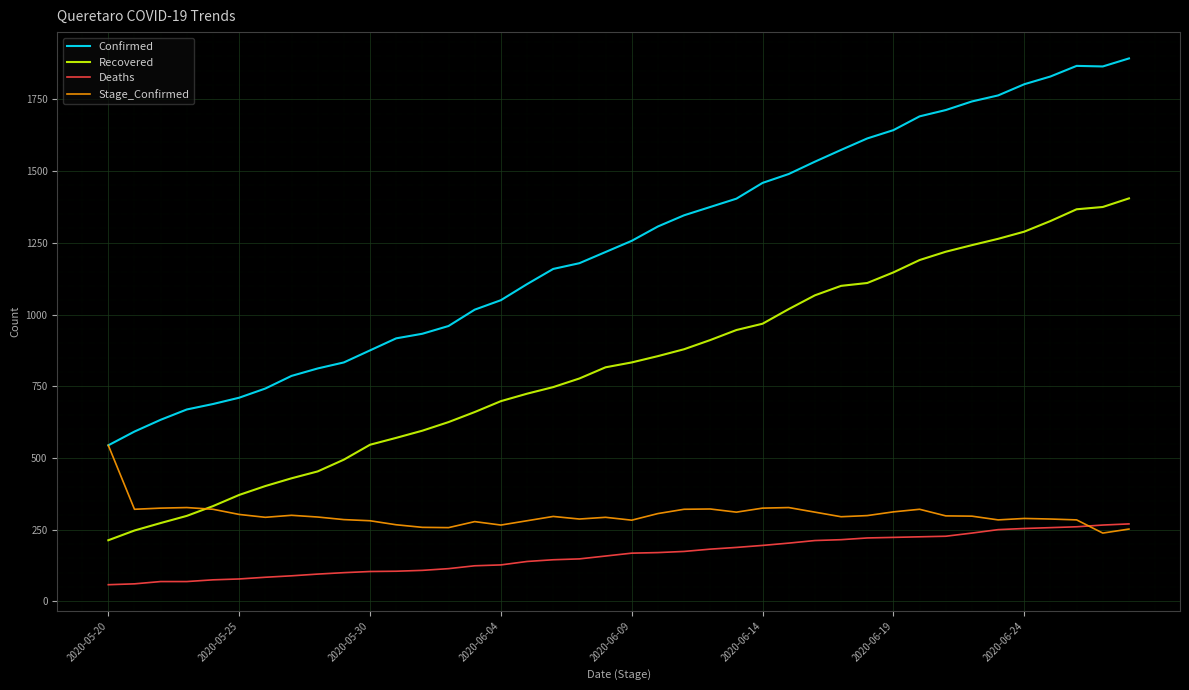

What is the difference between the maximum and minimum values in the Stage_Confirmed series?

306